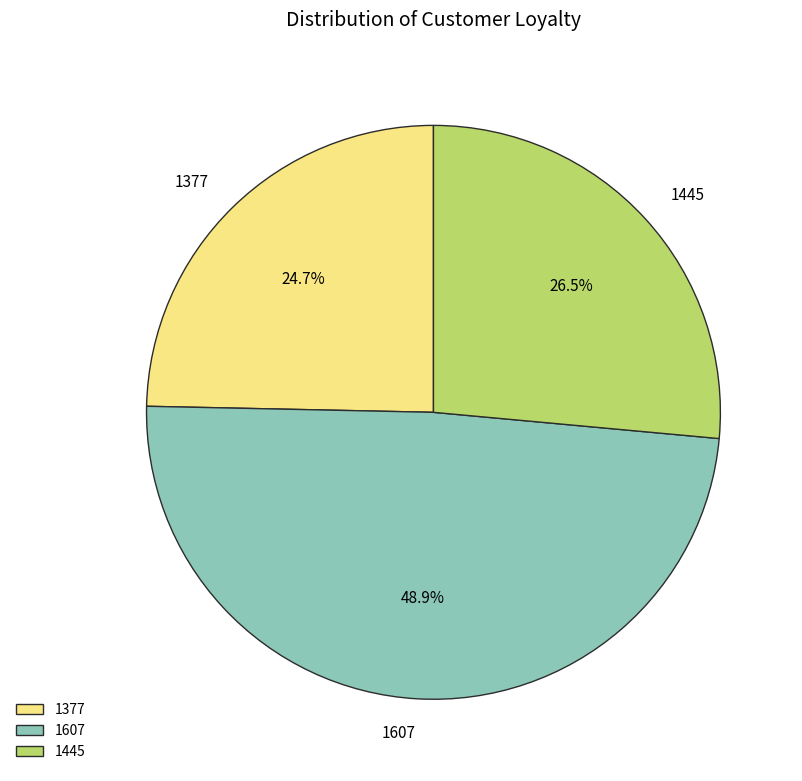

How many segments does this pie chart have?

3